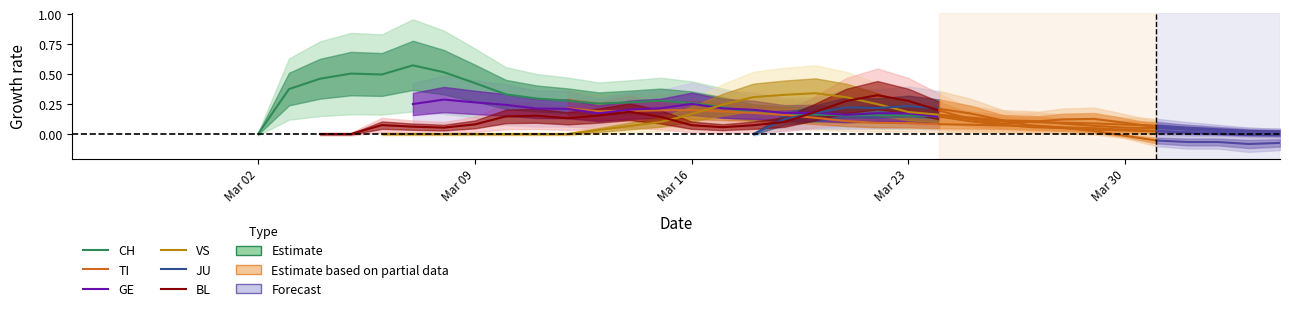

How many categories are shown in the chart?

29